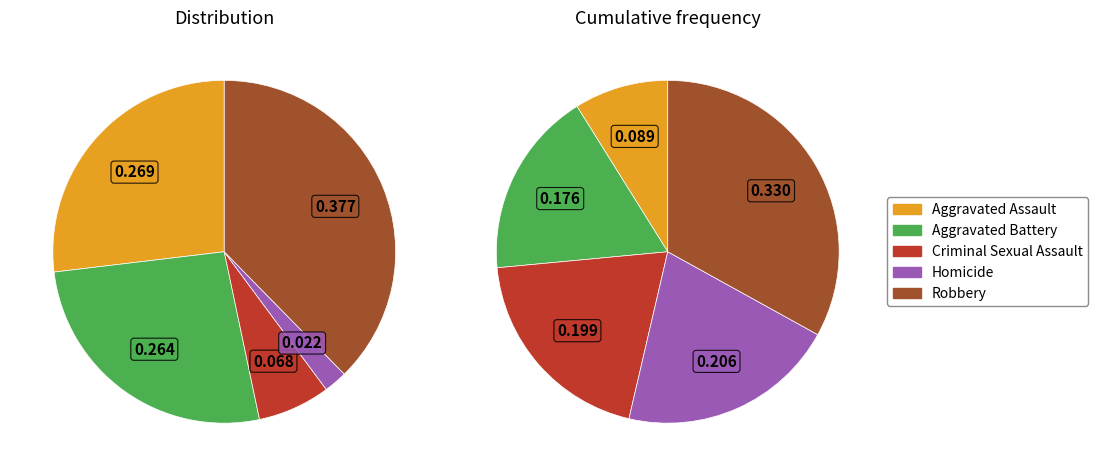

What is the largest slice in the pie chart?

Robbery